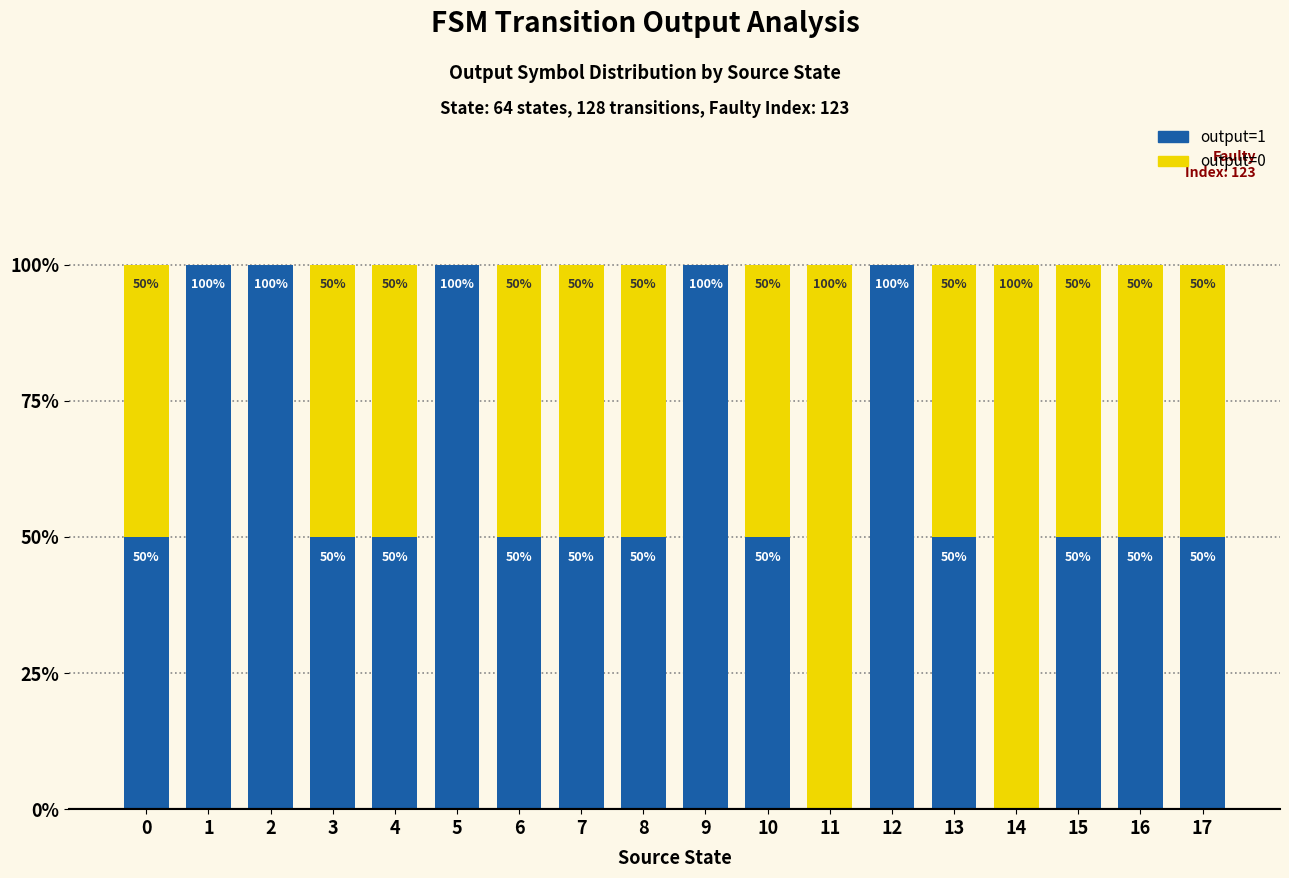

What is the sum of all output=0 values?

15